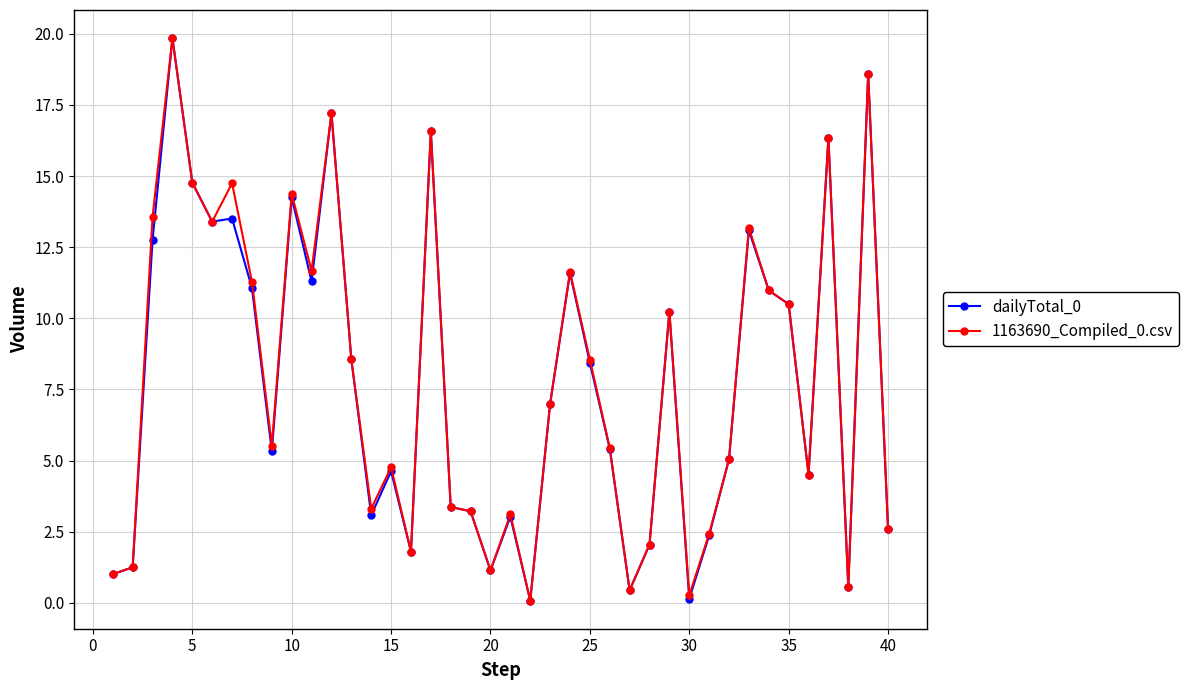

What is the sum of all dailyTotal_0 values?

311.1